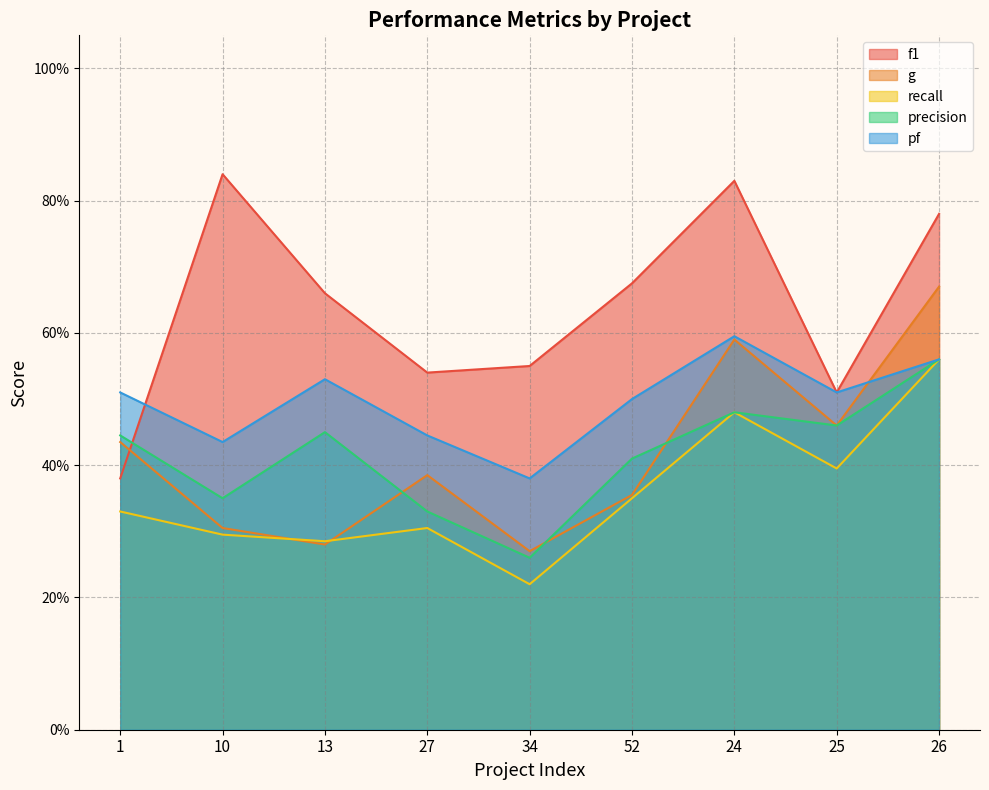

How many distinct data groups are displayed?

5